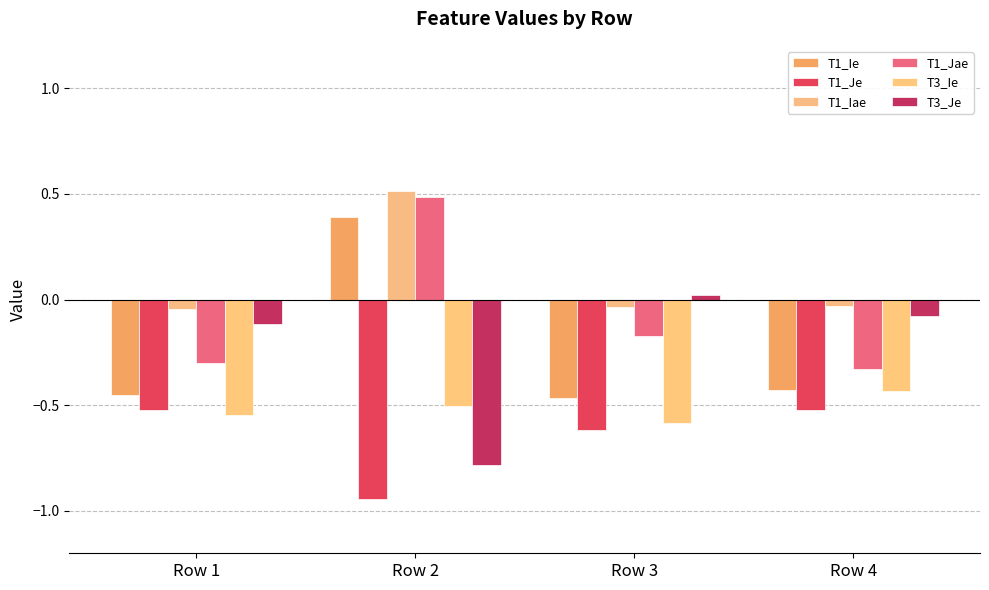

Does the chart contain stacked bars?

No